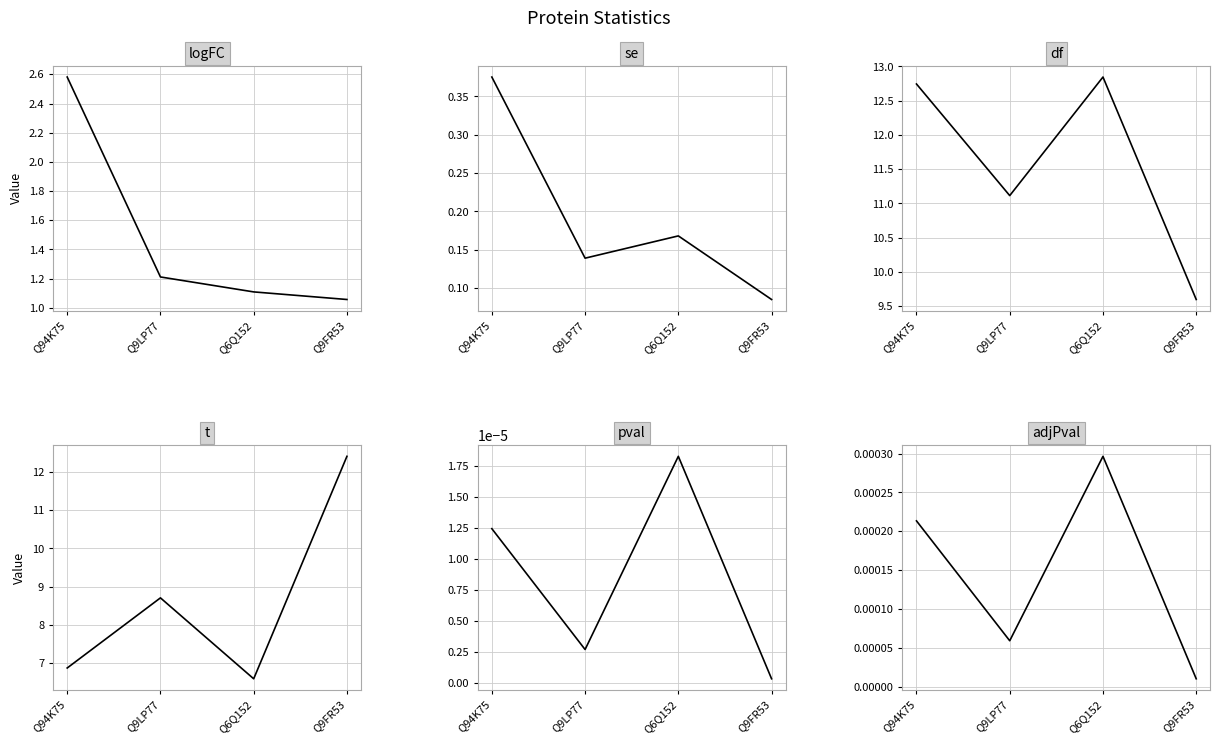

What is the value of the df point at the 3rd from the left?

12.8